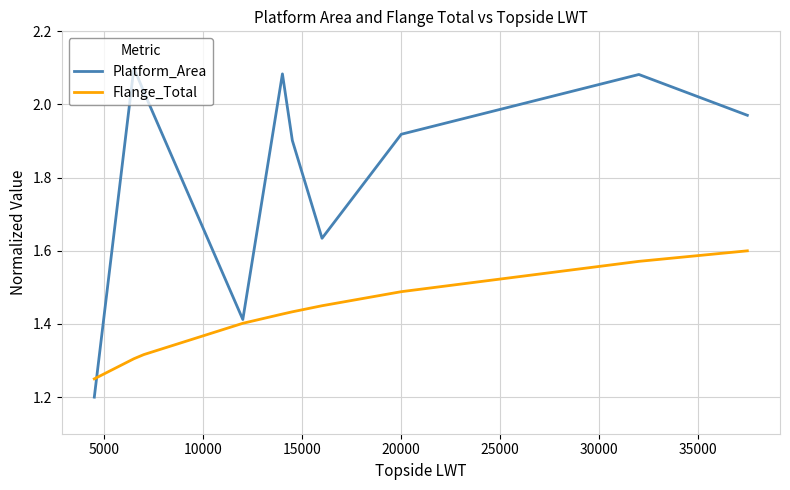

Rank the series by their average value, from lowest to highest.

Flange_Total, Platform_Area